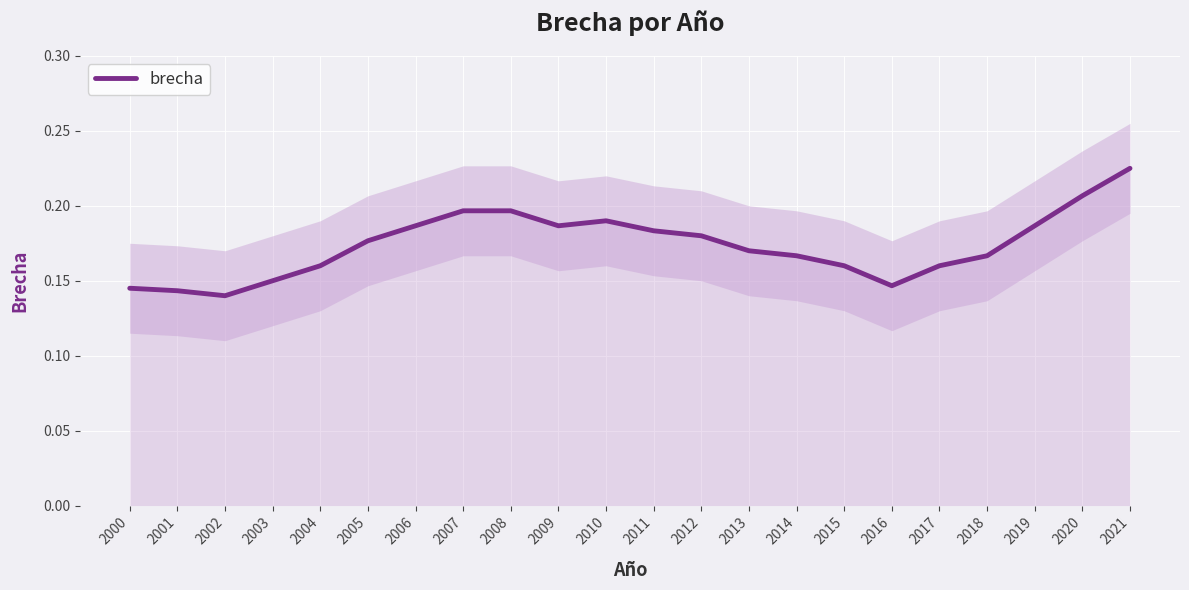

Rank the categories by value from highest to lowest.

2021, 2020, 2007, 2008, 2010, 2009, 2019, 2006, 2011, 2012, 2005, 2013, 2014, 2018, 2004, 2015, 2017, 2003, 2016, 2000, 2001, 2002